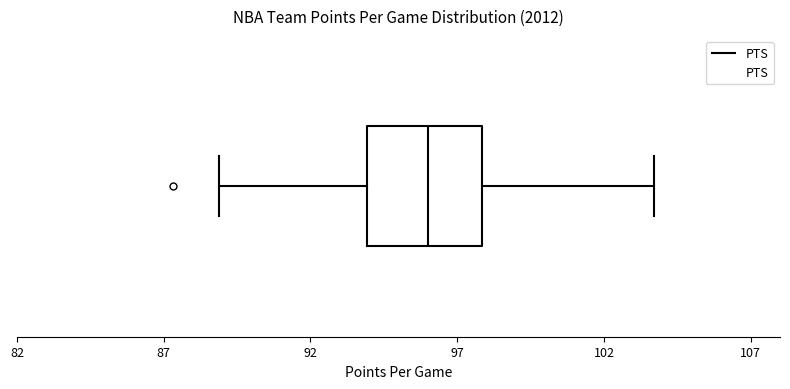

Read this box plot against the x-axis: the position of the median line, the range covered by the box, and the ends of both whiskers. The values are not printed on the chart, so give them approximately, as read against the axis.

median 96.0, box 94.0 to 98.0, whiskers 89.0 to 103.5